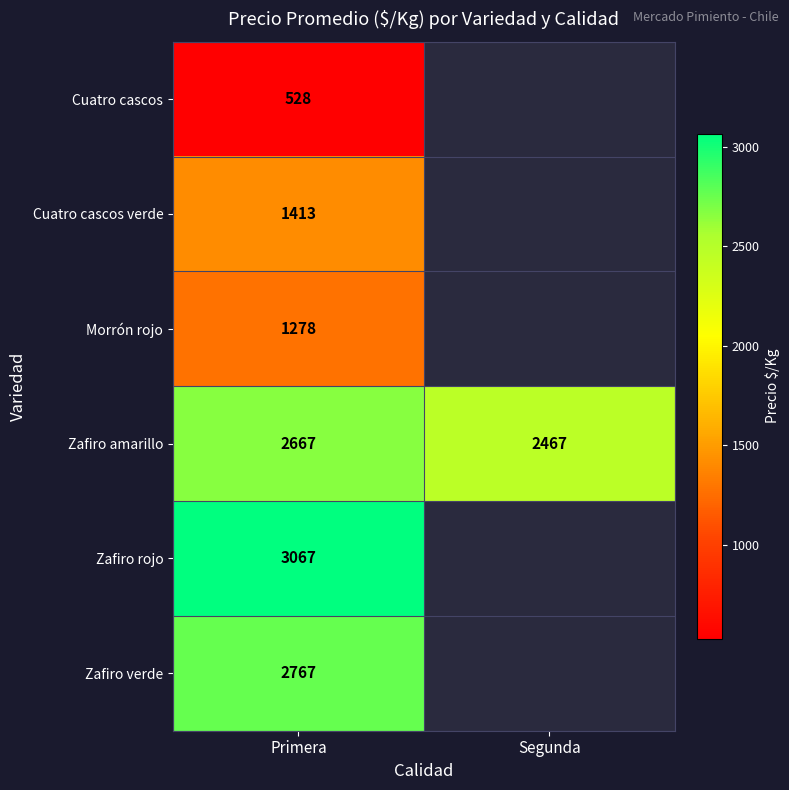

What is the total value across all series at Primera?

11720